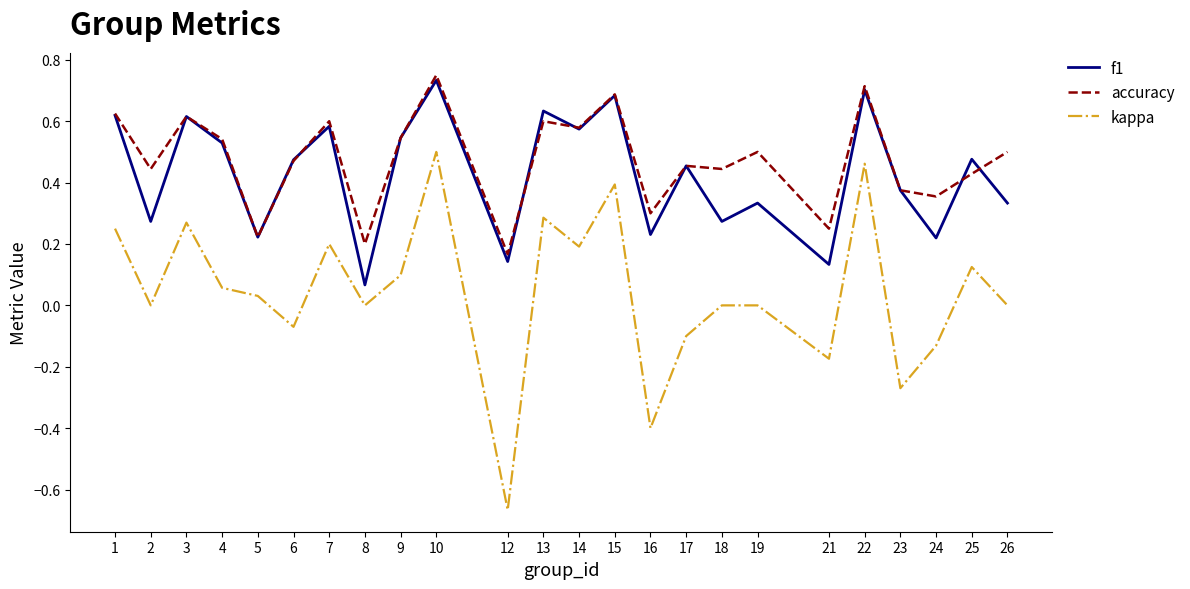

Is the value of kappa at 12 greater than the value of f1 at 23?

No